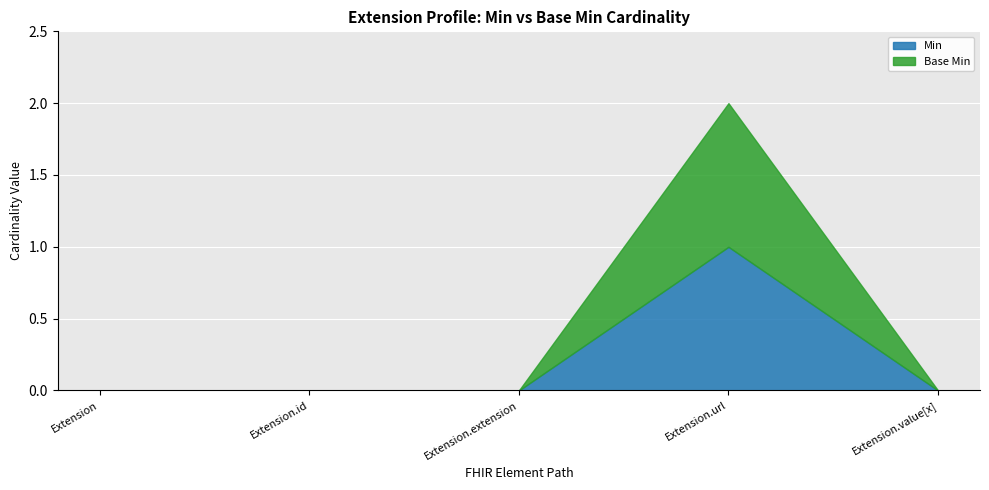

True or false: Min and Base Min intersect in this chart.

False